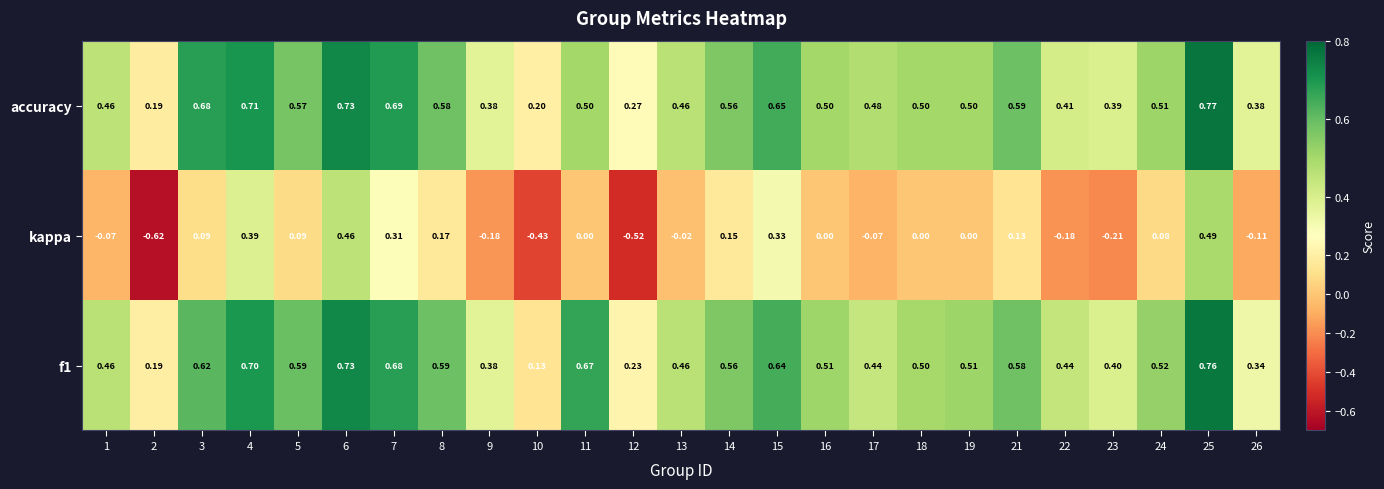

Which series has the widest spread of values?

kappa